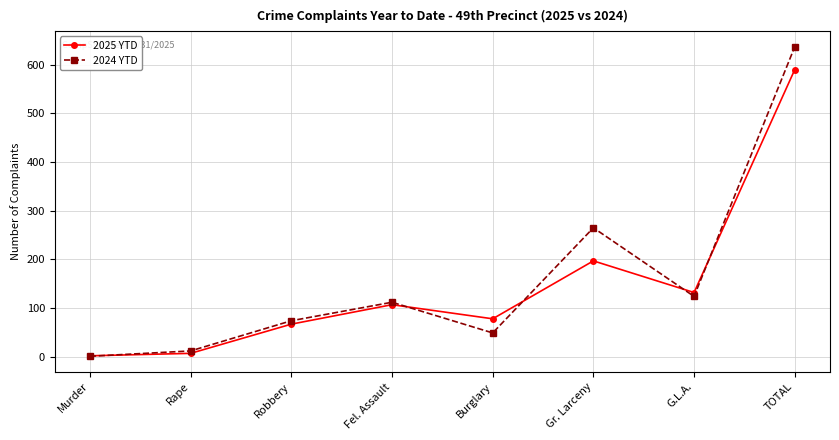

How many interior local valleys does the 2024 YTD series have?

2